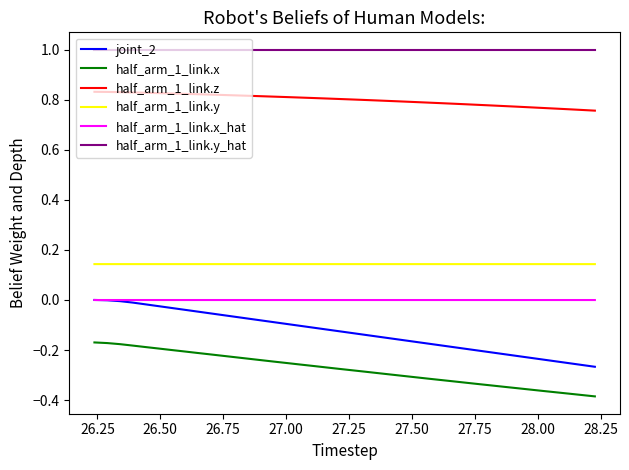

True or false: half_arm_1_link.x and joint_2 intersect in this chart.

False